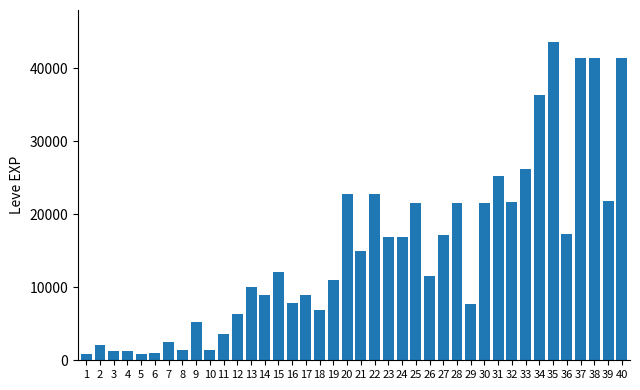

Are the bars horizontal?

No